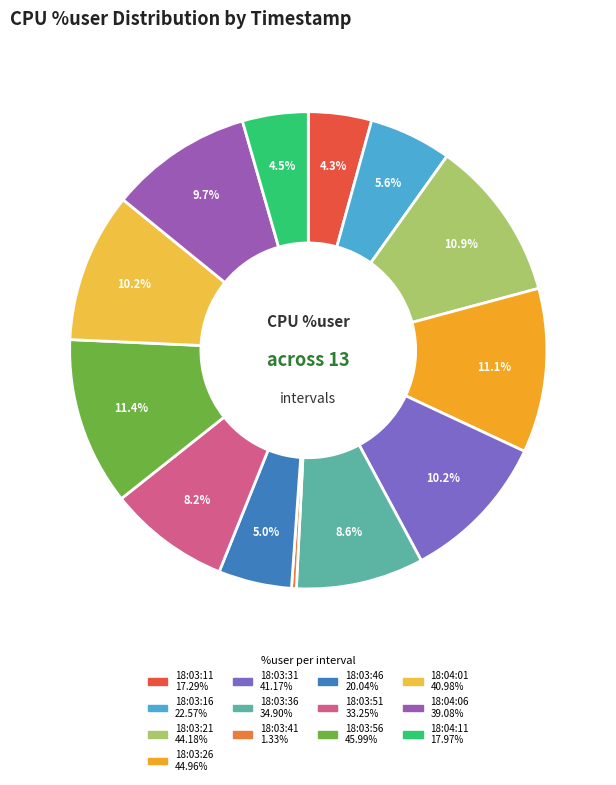

Which has a higher value, 18:04:06 or 18:04:11?

18:04:06